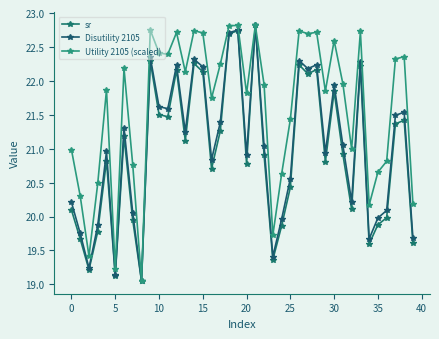

How many data points in sr are above 20?

28